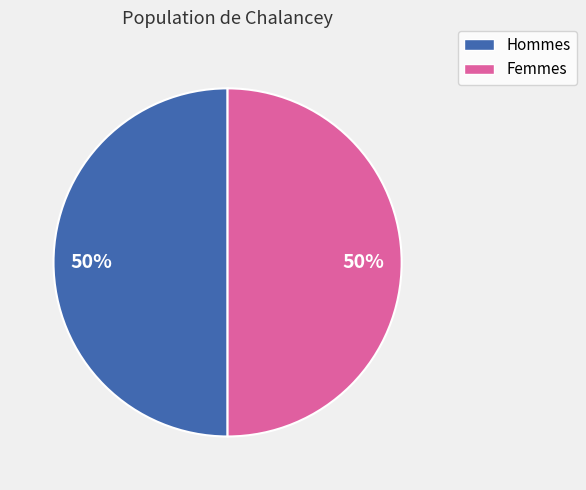

To the nearest percent, what is the average slice percentage?

50%